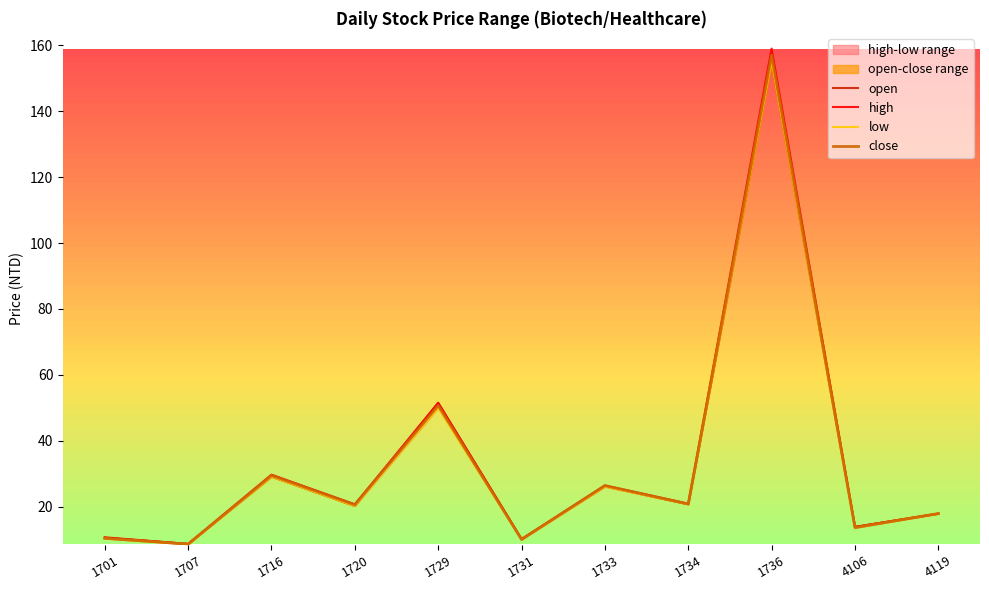

Which series has the widest spread of values?

high